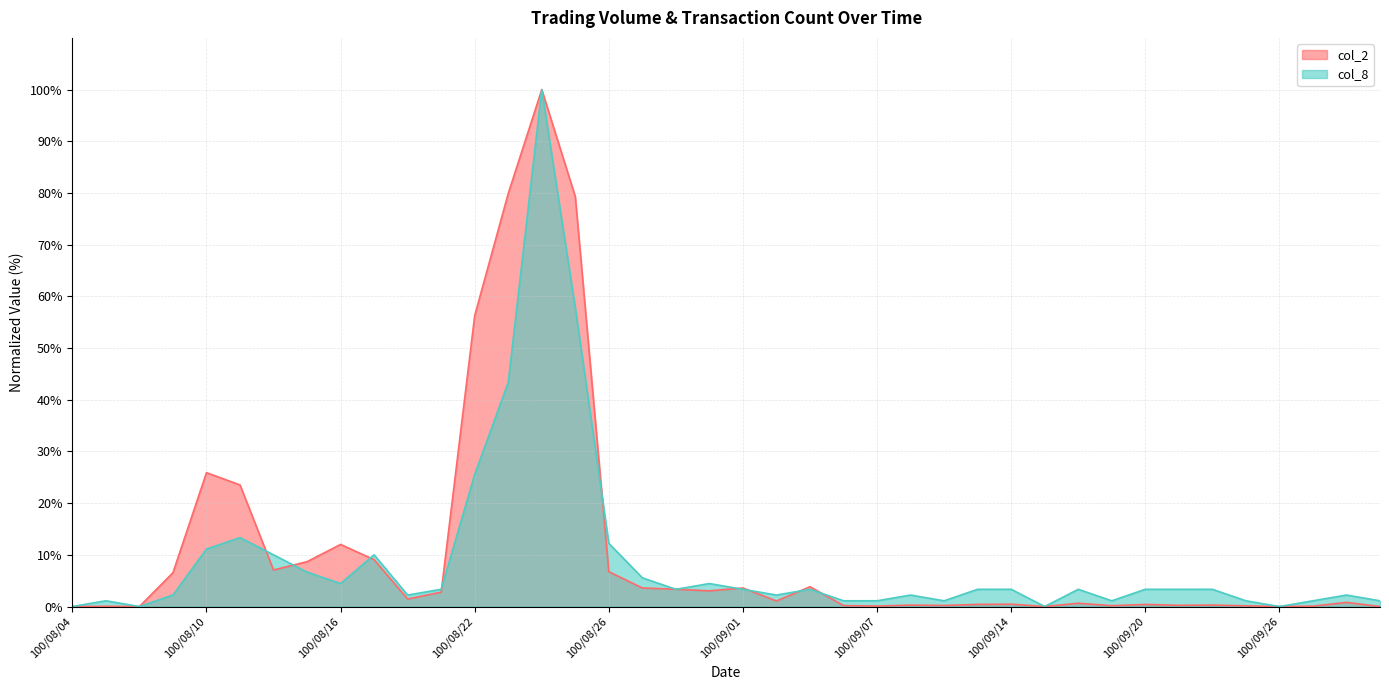

Which series has the widest spread of values?

col_2